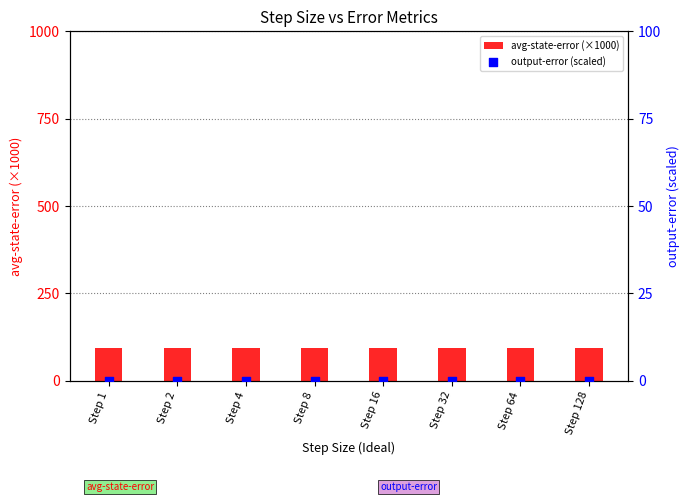

At how many categories does at least one series exceed 36?

8